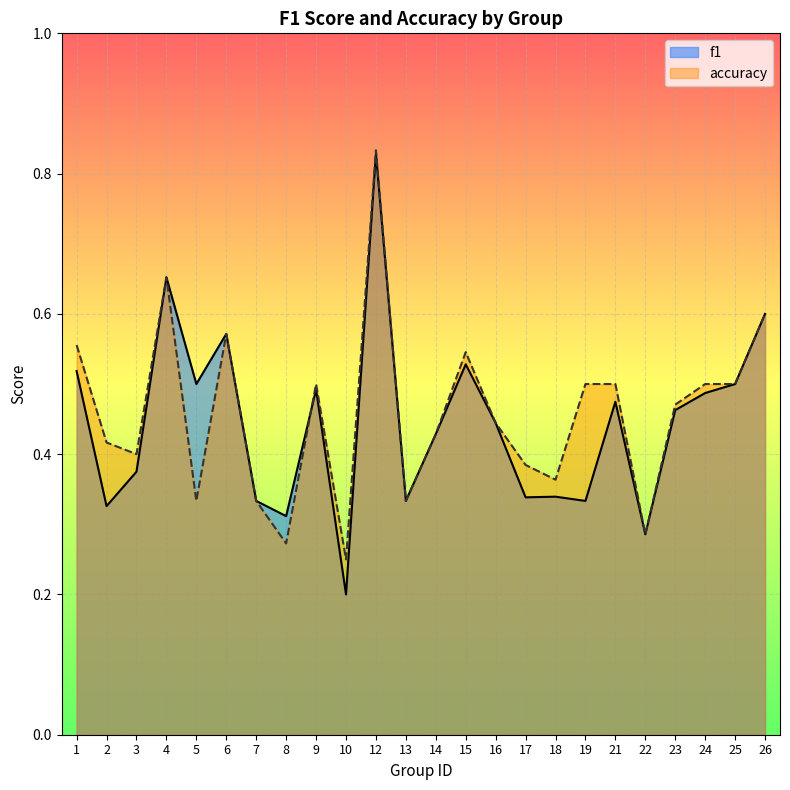

How many f1 values are between 0 and 1?

24